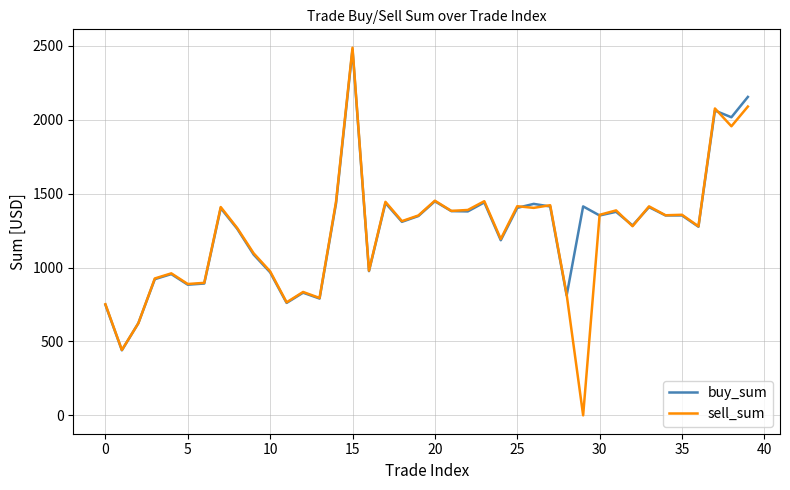

Which series has the widest spread of values?

sell_sum